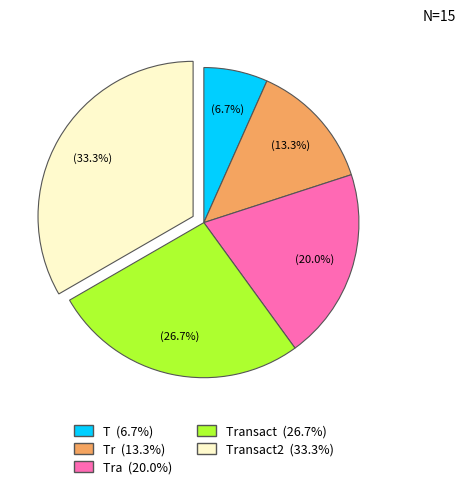

Does any single category account for the majority?

No